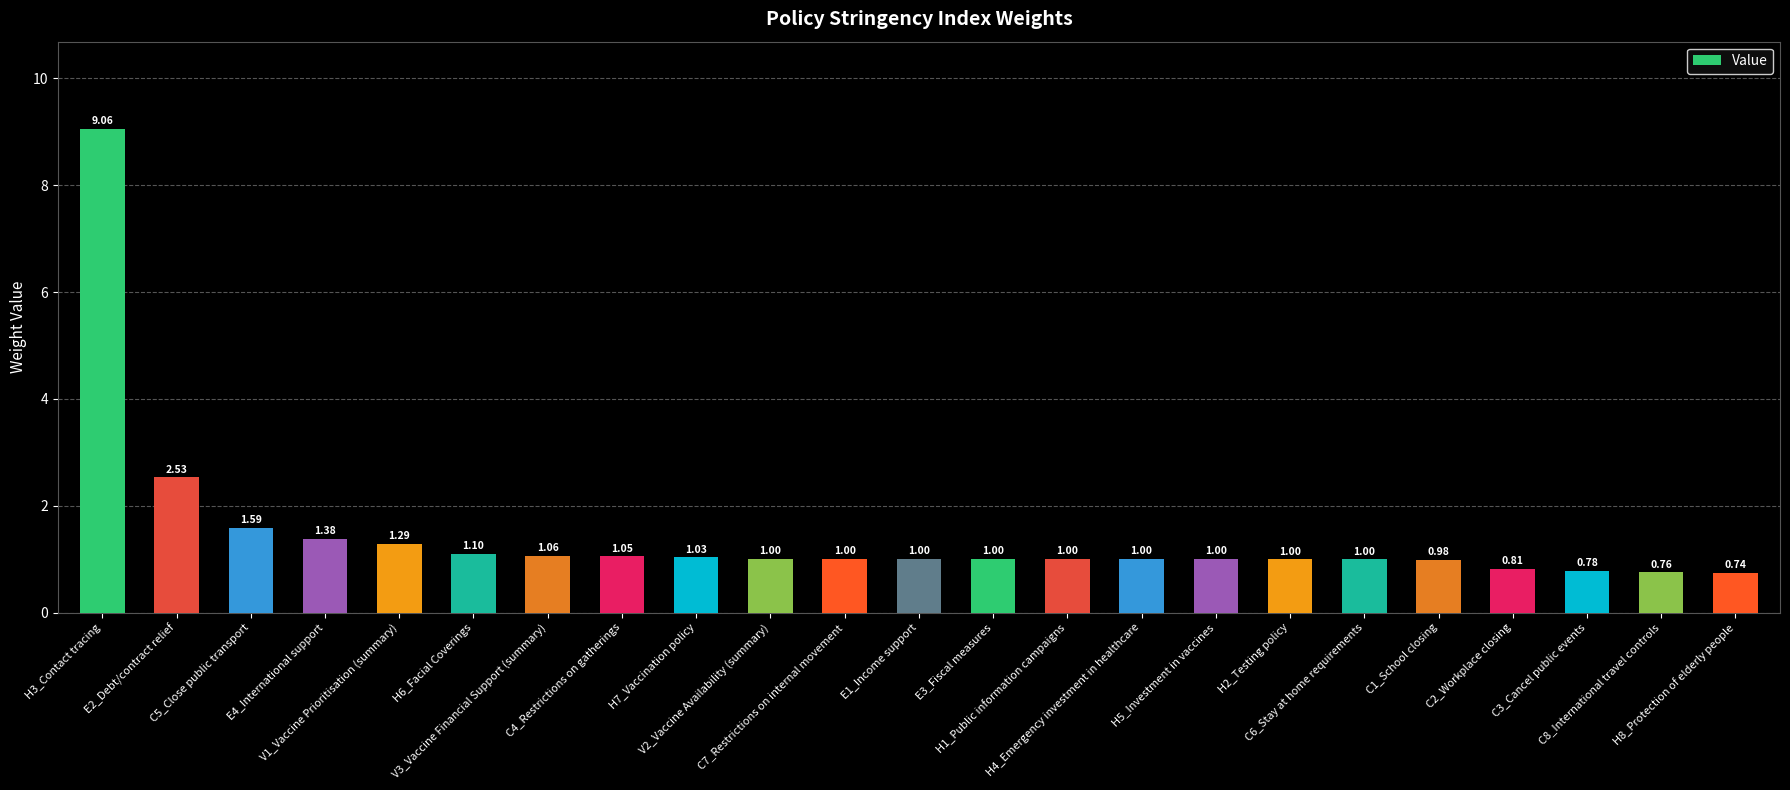

What is the difference between the maximum and minimum values?

8.3